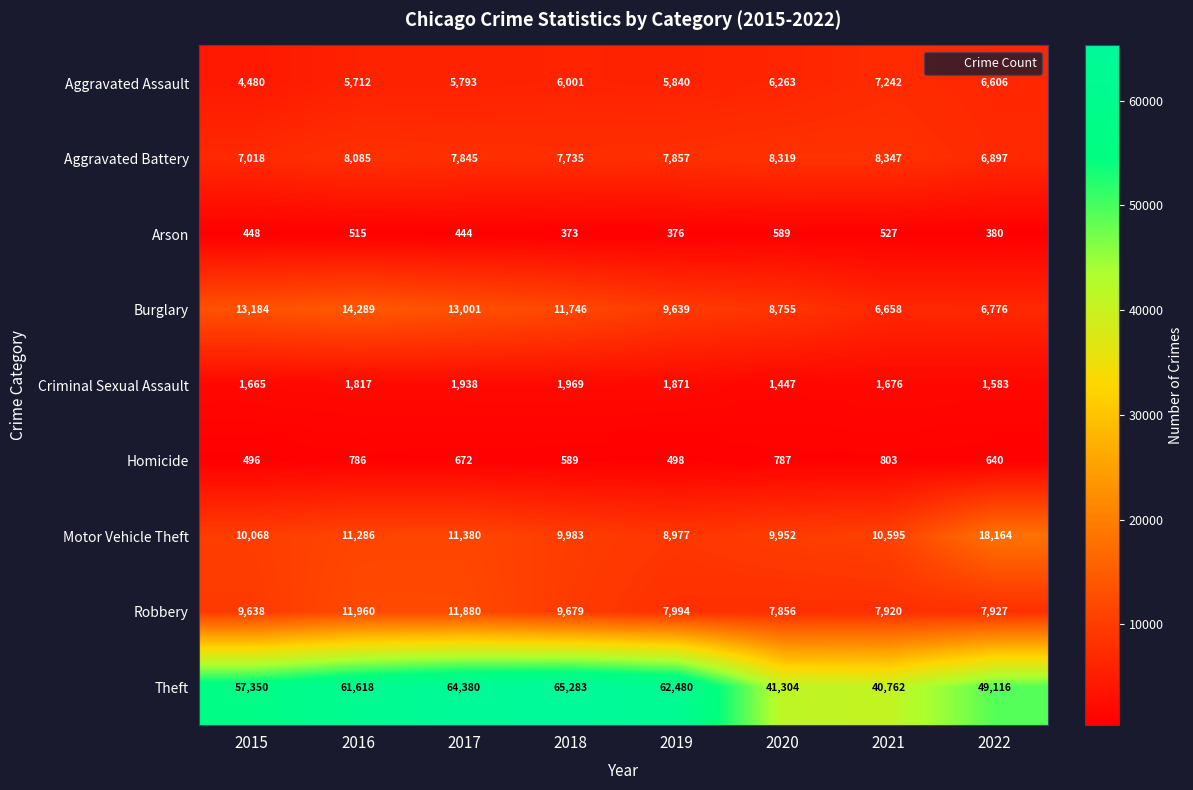

Rank the series at 2018 from highest to lowest value.

Theft, Burglary, Motor Vehicle Theft, Robbery, Aggravated Battery, Aggravated Assault, Criminal Sexual Assault, Homicide, Arson